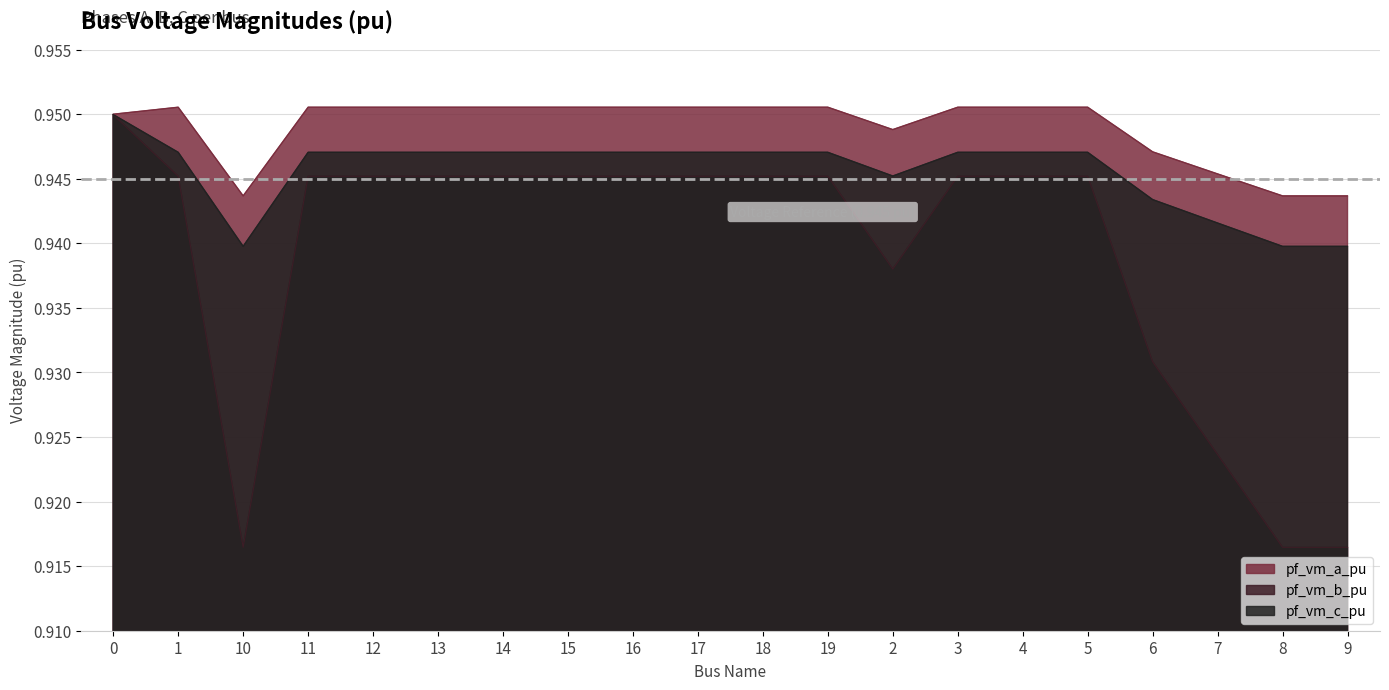

True or false: pf_vm_c_pu and pf_vm_a_pu cross at least once.

False